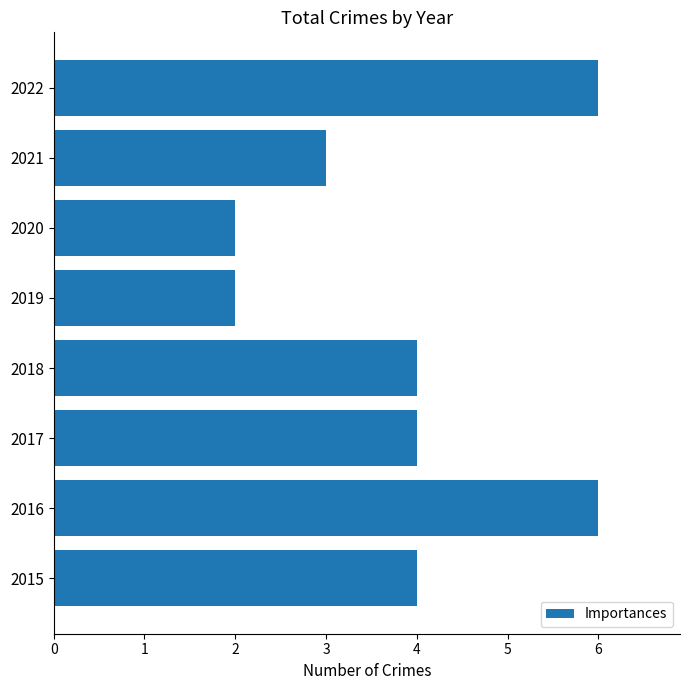

True or false: the data shows 4 at 2016.

False